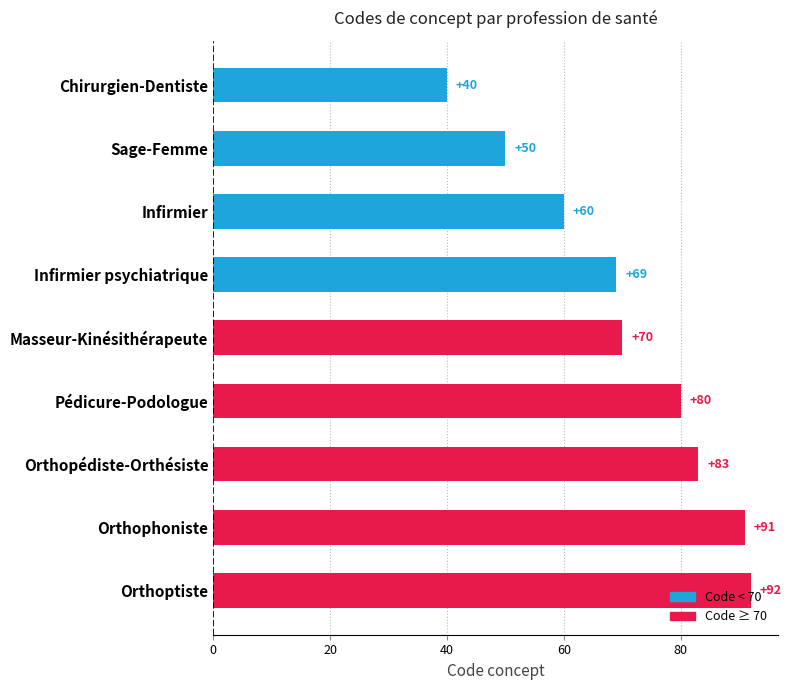

Approximately how many times larger is the value at Sage-Femme compared to Orthophoniste?

0.5